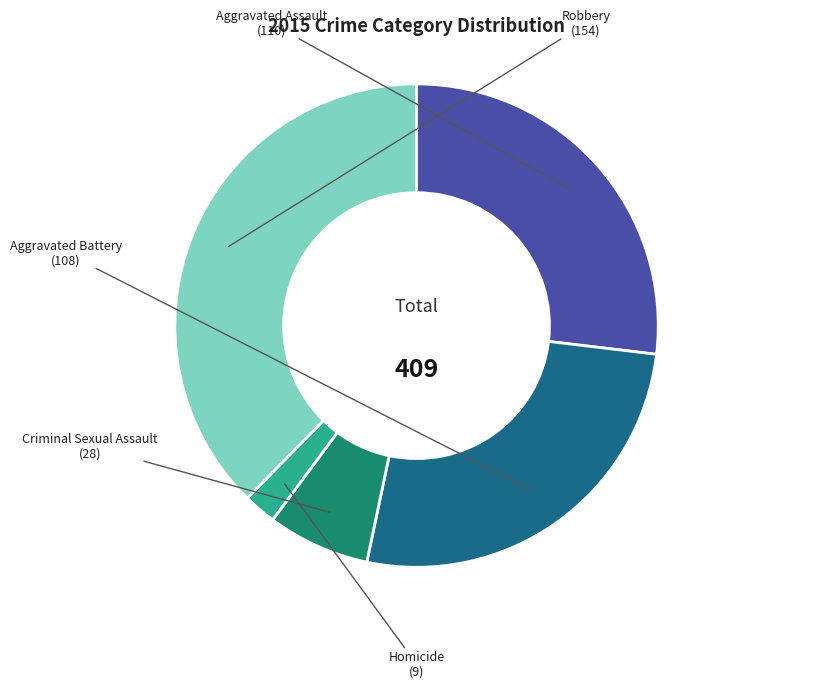

Count the number of slices in the pie.

5